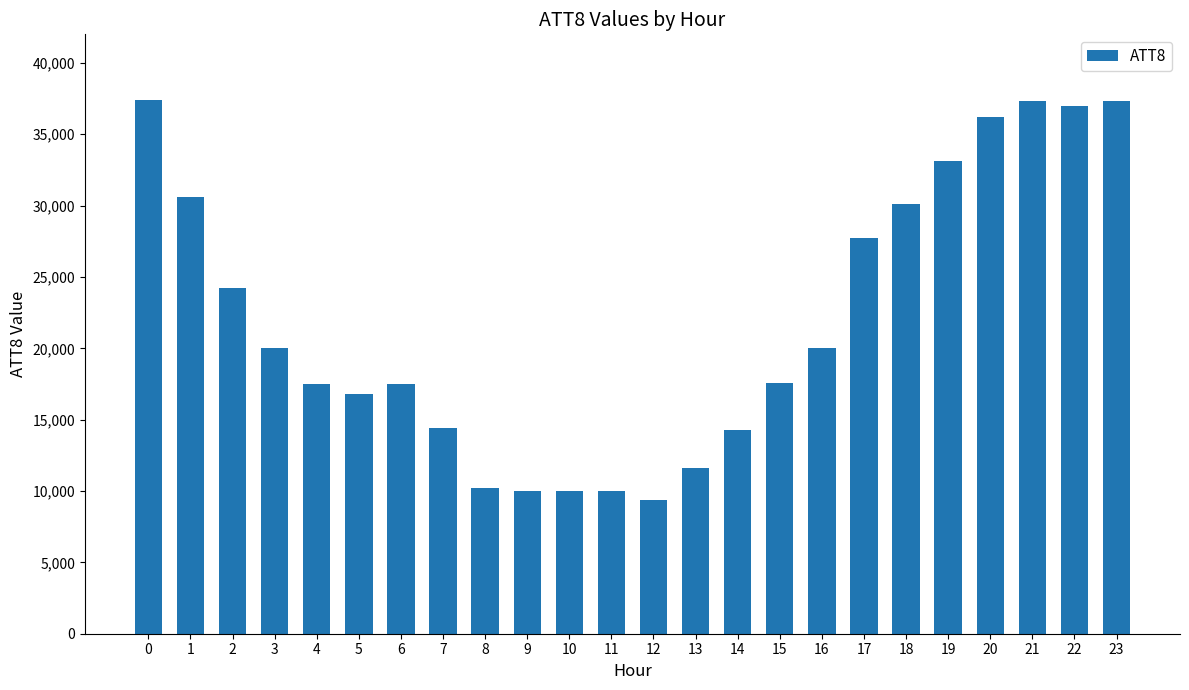

Which label corresponds to the smallest value in the chart?

12